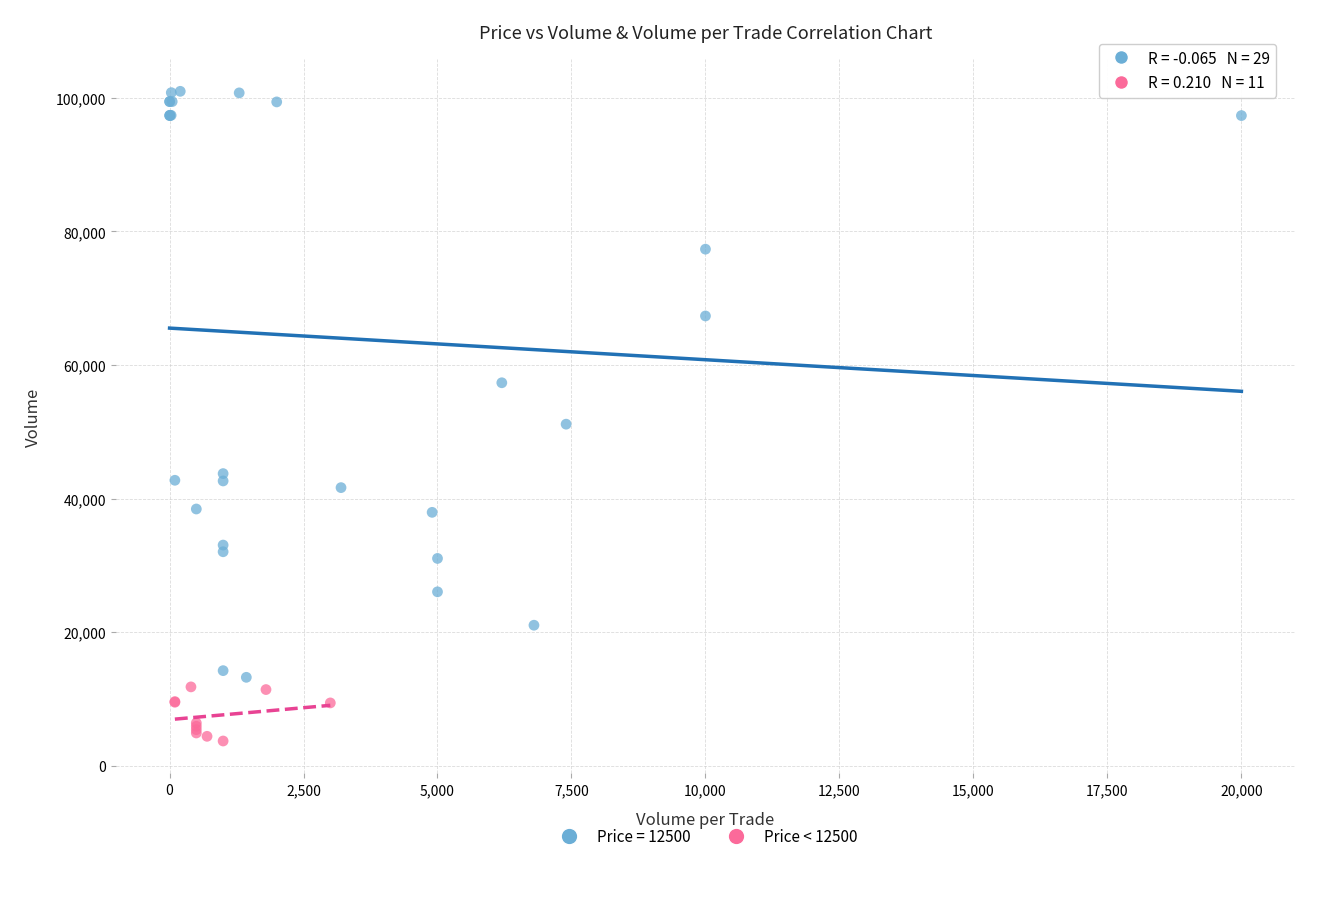

Which series contains the lowest Y value?

Price < 12500